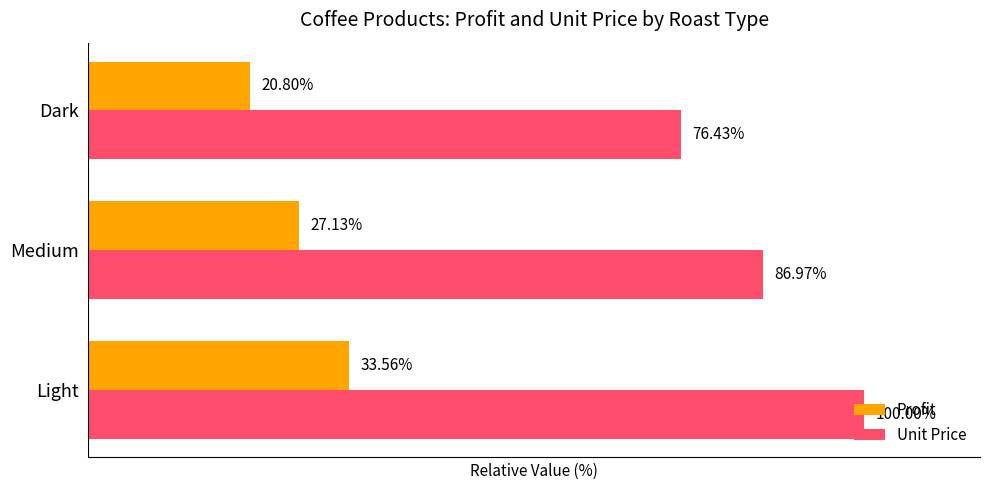

List the labels in order of Profit value, smallest first.

Dark, Medium, Light